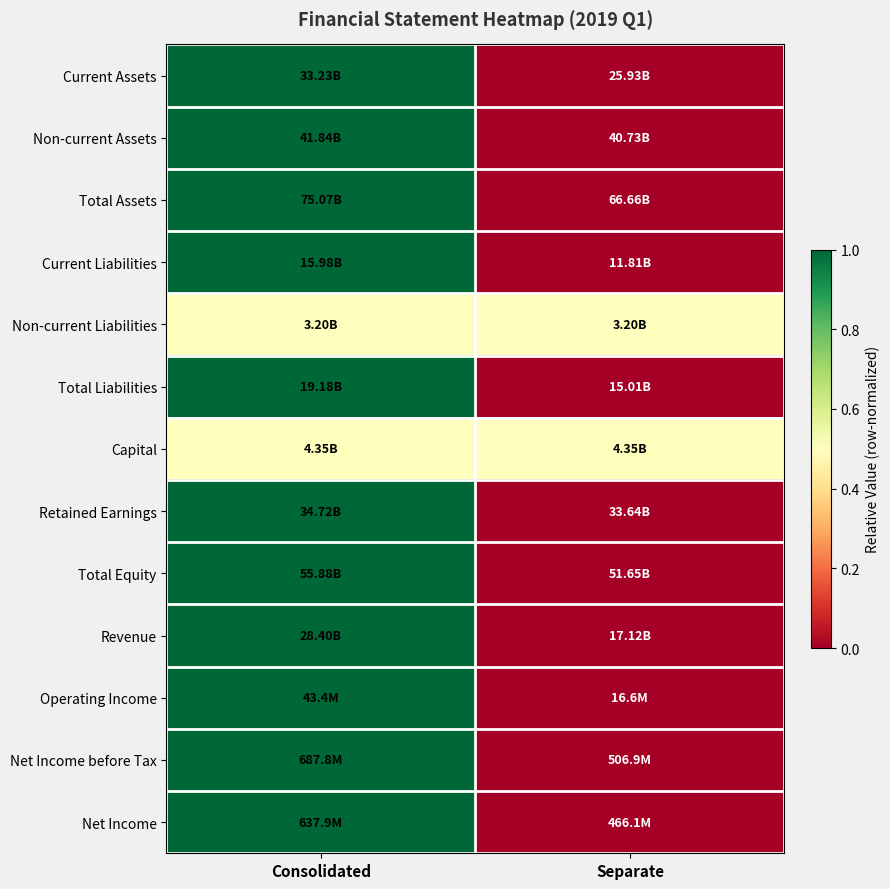

List the series in order of their peak value, lowest first.

Non-current Liabilities, Capital, Current Assets, Non-current Assets, Total Assets, Current Liabilities, Total Liabilities, Retained Earnings, Total Equity, Revenue, Operating Income, Net Income before Tax, Net Income